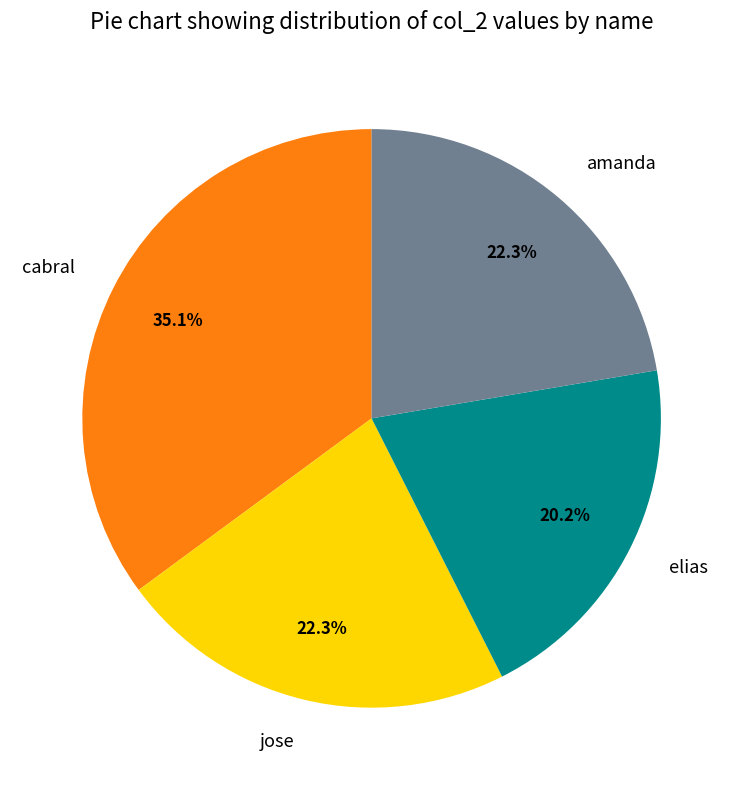

How many segments does this pie chart have?

4